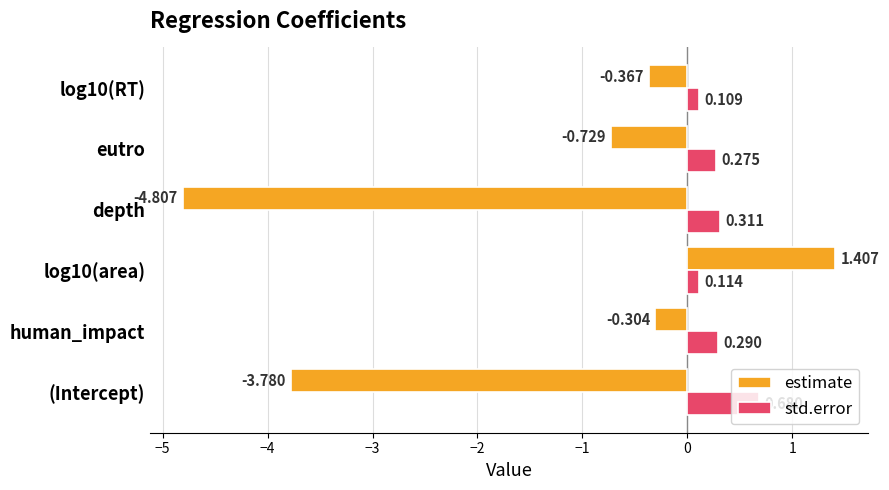

Which series has the largest total across all categories?

std.error